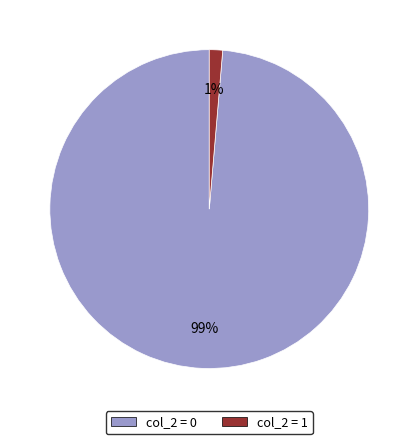

Is there any slice that represents more than half of the pie?

Yes